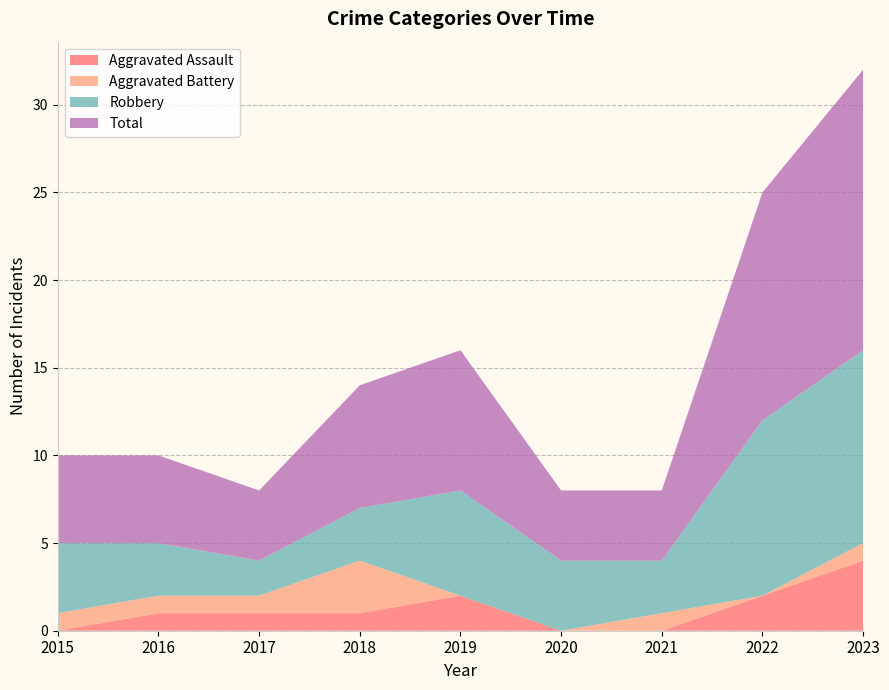

Reading left to right, list all the values displayed in this chart.

Aggravated Assault: 0	1	1	1	2	0	0	2	4
Aggravated Battery: 1	1	1	3	0	0	1	0	1
Robbery: 4	3	2	3	6	4	3	10	11
Total: 5	5	4	7	8	4	4	13	16